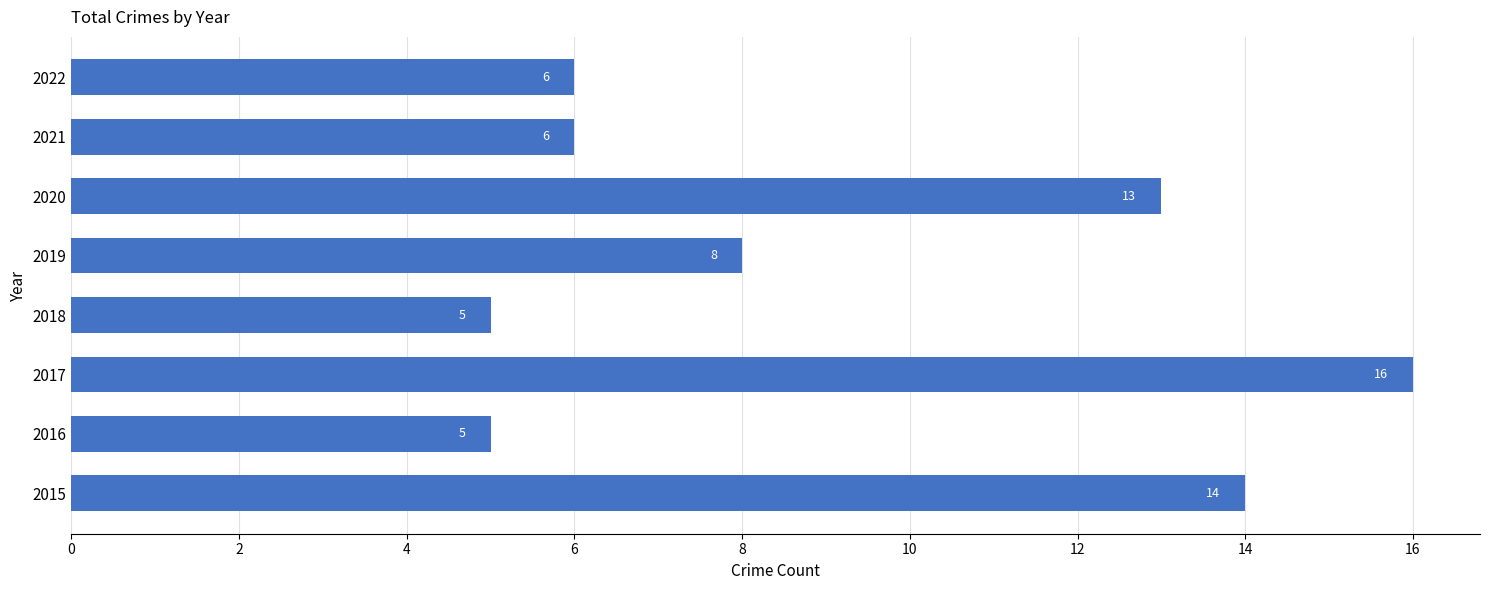

The chart shows a value of 13 at 2020. True or false?

True